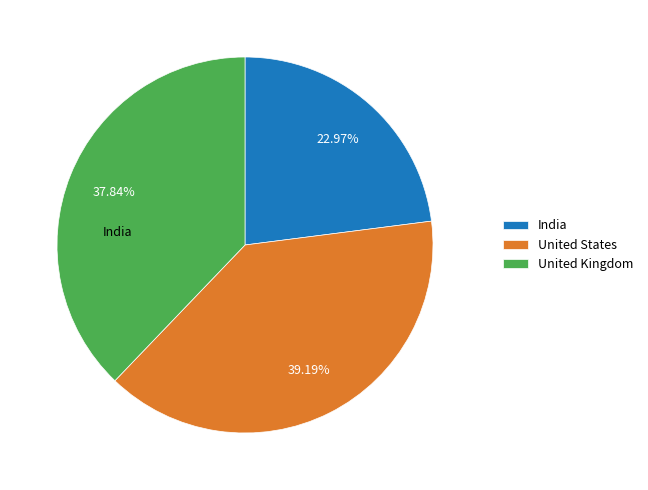

Is the sum of United States and United Kingdom greater than half?

Yes